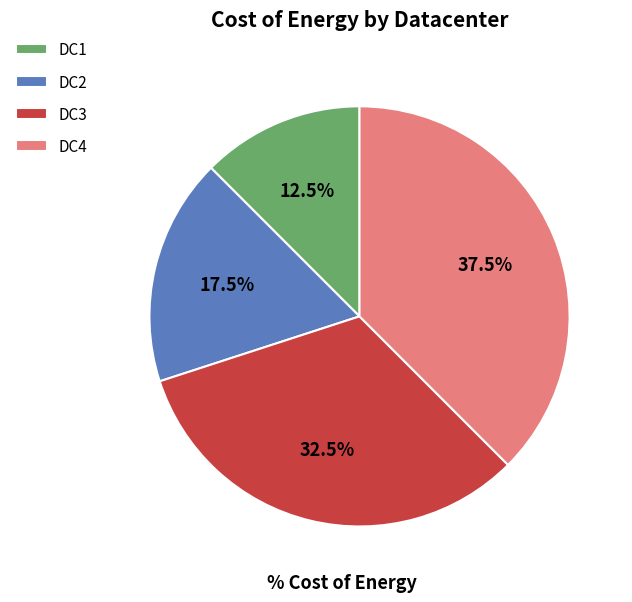

The DC3 slice represents 38% of the pie. True or false?

False